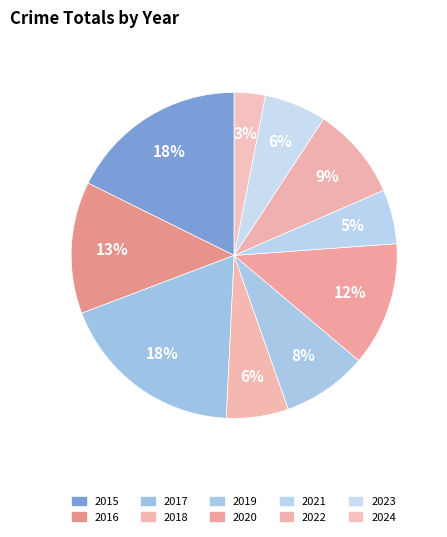

What is the largest slice in the pie chart?

2017